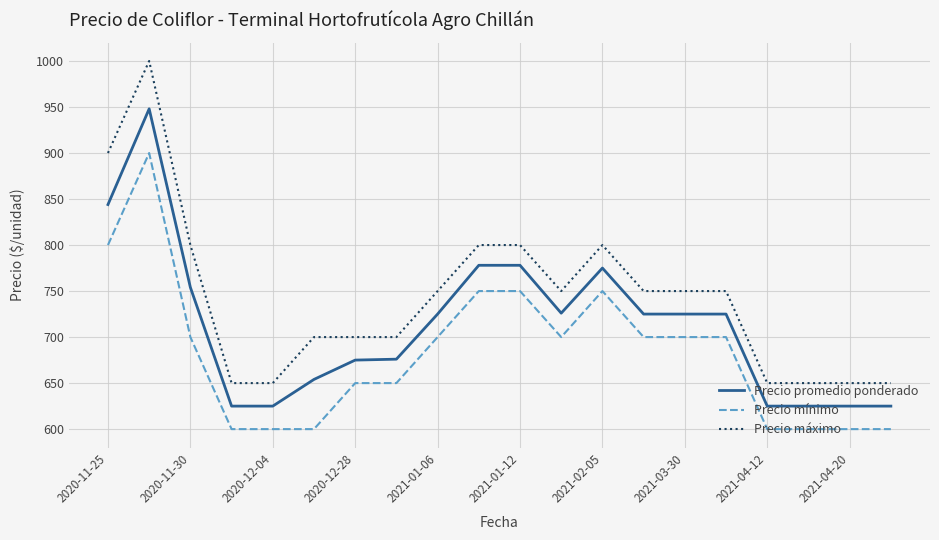

What is the greatest value displayed?

1000